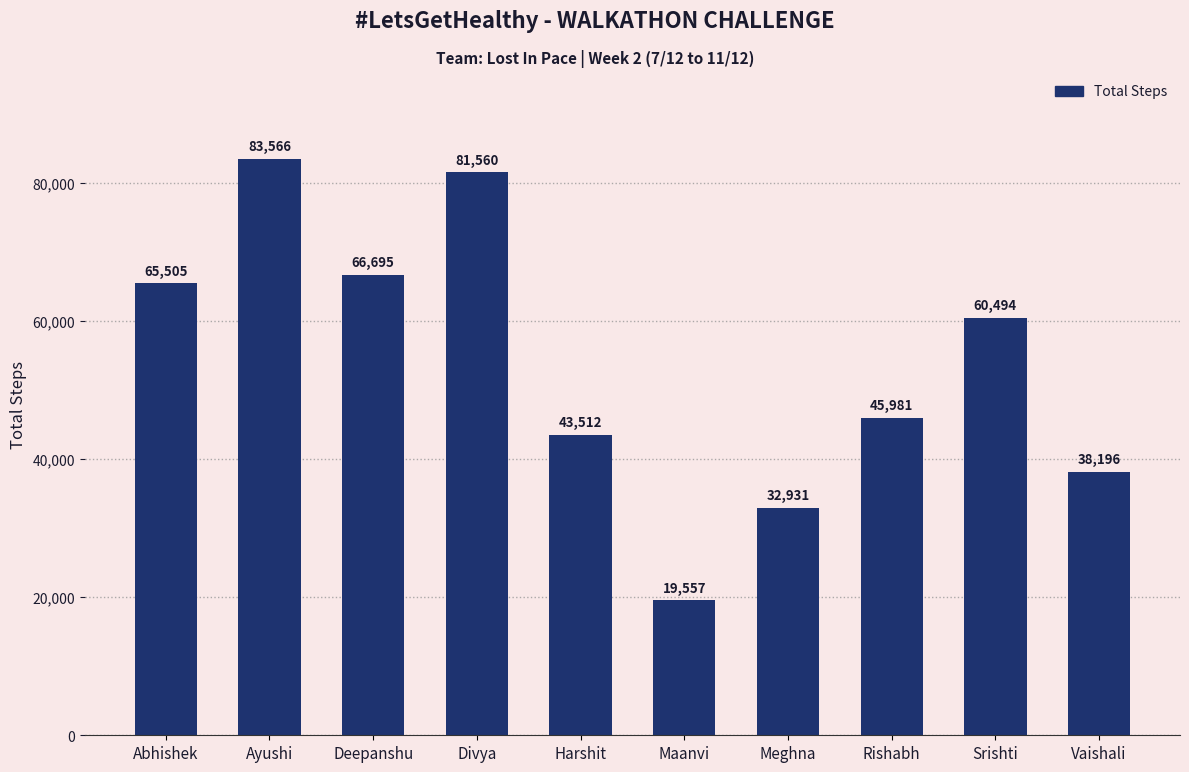

How many distinct data groups are displayed?

1